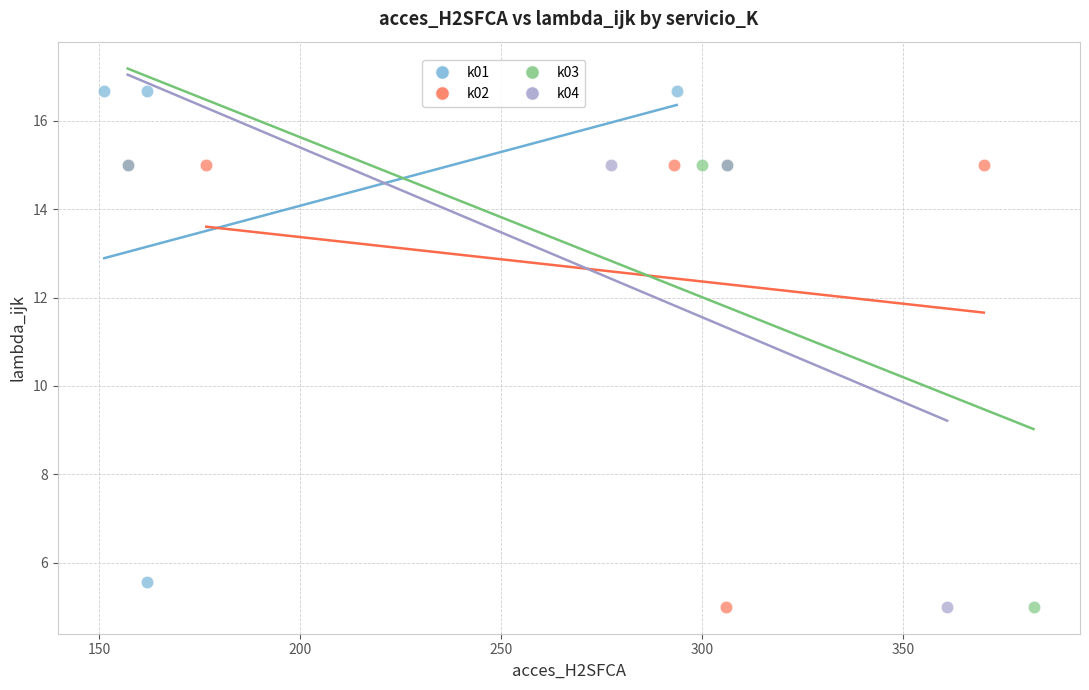

Which series has the widest spread of Y values?

k01